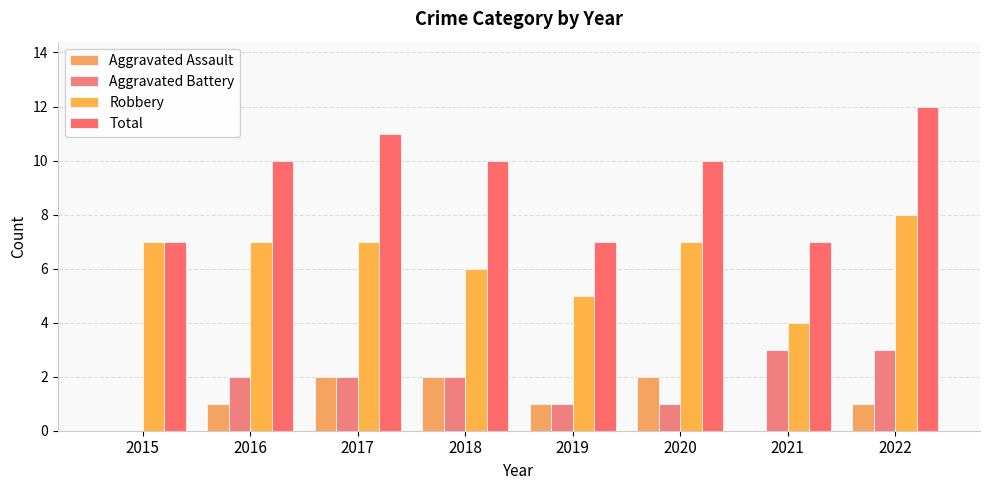

Reading left to right, list all the values displayed in this chart.

Aggravated Assault: 2015=0	2016=1	2017=2	2018=2	2019=1	2020=2	2021=0	2022=1
Aggravated Battery: 2015=0	2016=2	2017=2	2018=2	2019=1	2020=1	2021=3	2022=3
Robbery: 2015=7	2016=7	2017=7	2018=6	2019=5	2020=7	2021=4	2022=8
Total: 2015=7	2016=10	2017=11	2018=10	2019=7	2020=10	2021=7	2022=12